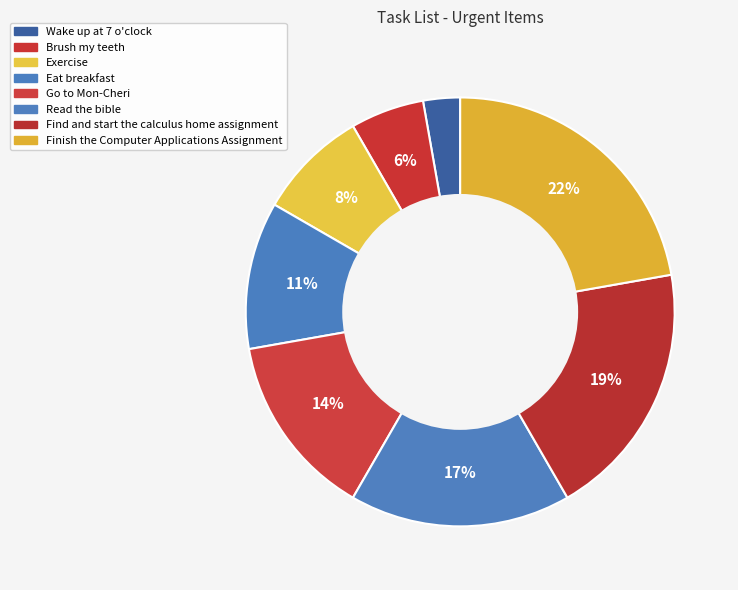

Approximately how many times larger is the value at Read the bible compared to Wake up at 7 o'clock?

6.0